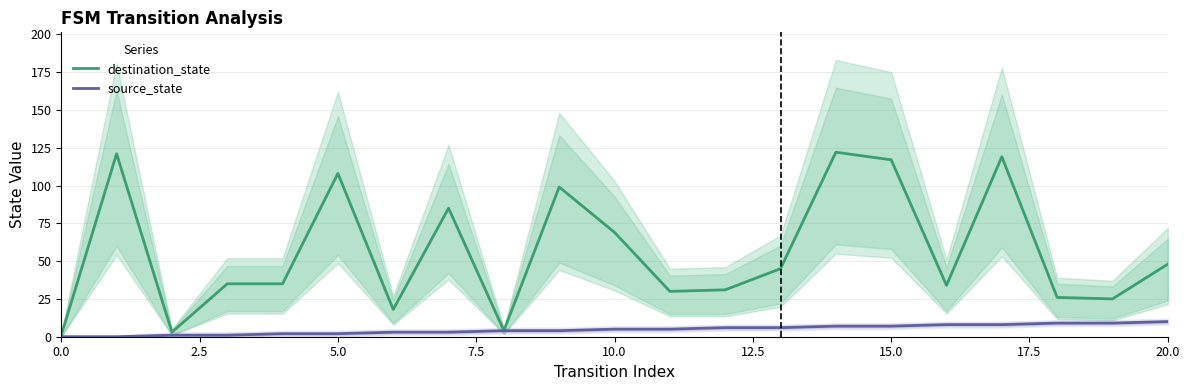

Reading right to left, list all the values displayed in this chart.

destination_state: 48	25	26	119	34	117	122	45	31	30	69	99	4	85	18	108	35	35	3	121	1
source_state: 10	9	9	8	8	7	7	6	6	5	5	4	4	3	3	2	2	1	1	0	0